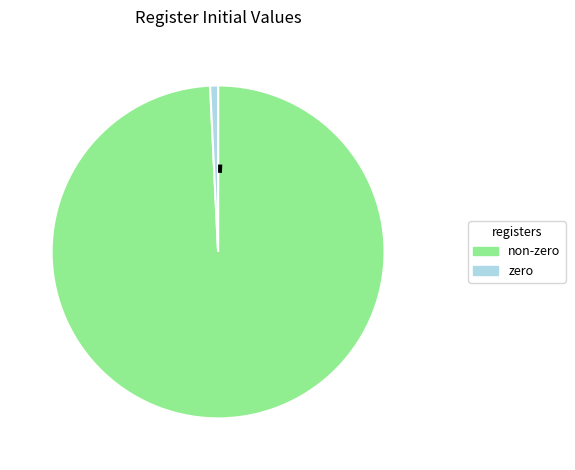

How many slices are in this pie chart?

2